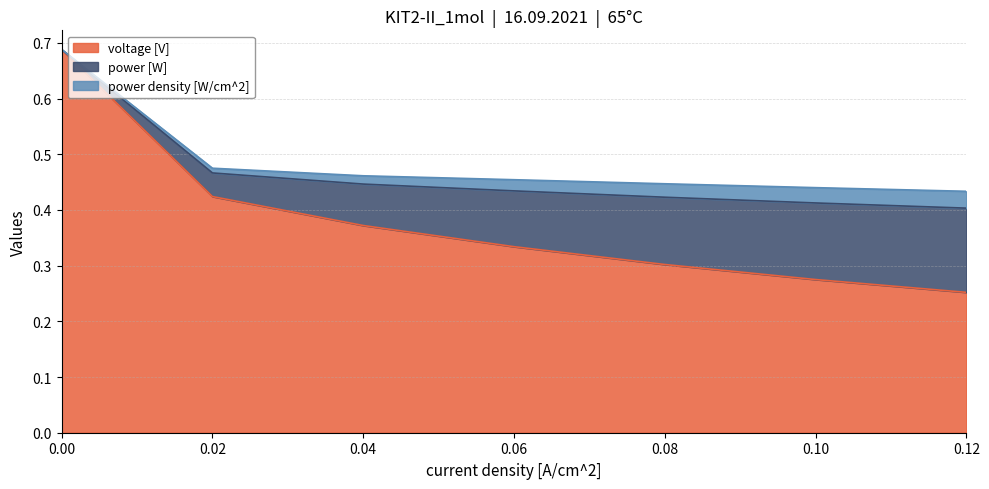

Reading left to right, transcribe all the data shown in this chart.

voltage [V]: 0.12=0.3	0.1=0.3	0.08=0.3	0.06=0.3	0.04=0.4	0.02=0.4	0.0=0.7
power [W]: 0.12=0.2	0.1=0.1	0.08=0.1	0.06=0.1	0.04=0.1	0.02=0.0	0.0=0.0
power density [W/cm^2]: 0.12=0.0	0.1=0.0	0.08=0.0	0.06=0.0	0.04=0.0	0.02=0.0	0.0=0.0